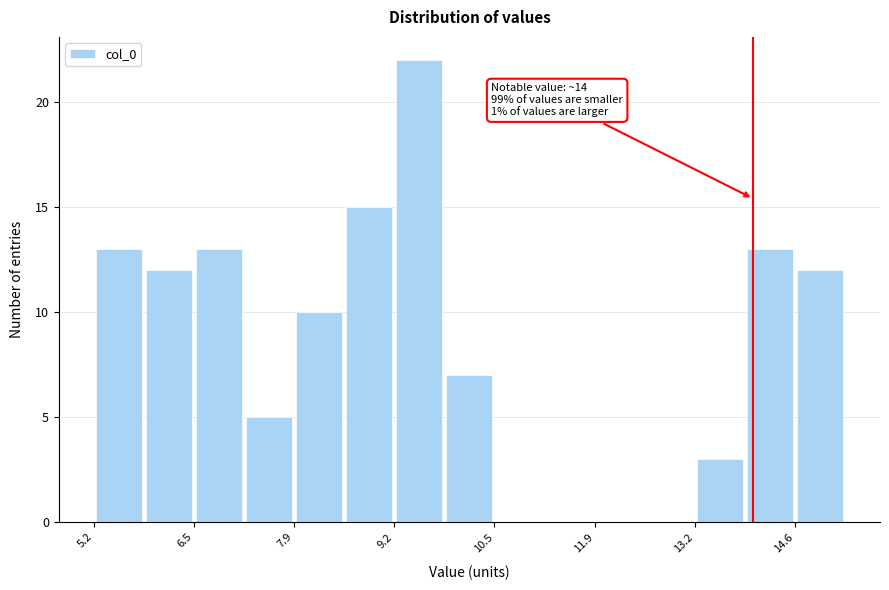

Around what value on the x-axis is the tallest bar? Give the approximate position of its centre, as read against the axis.

9.6